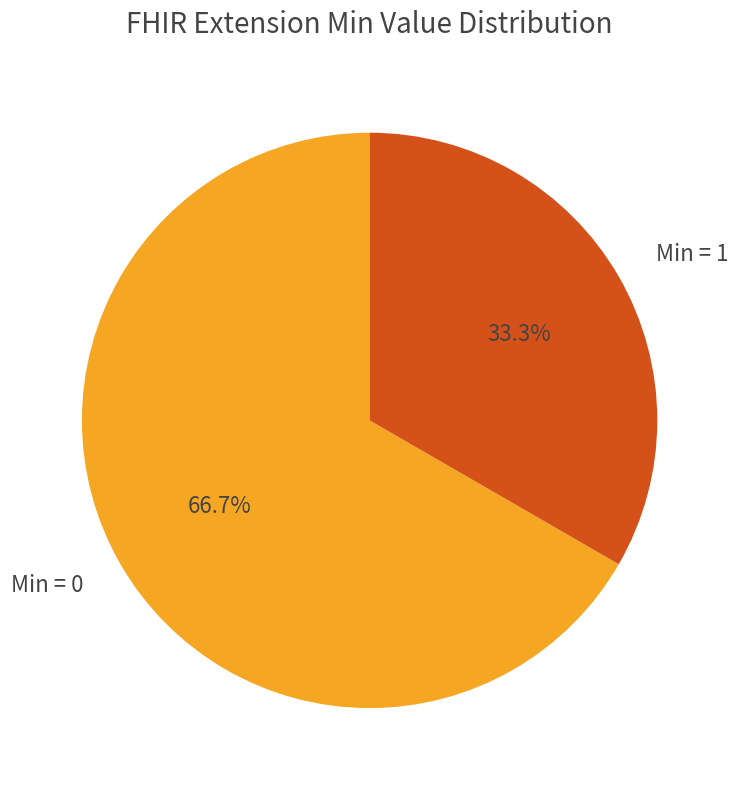

What is the smallest slice in the pie chart?

Min = 1